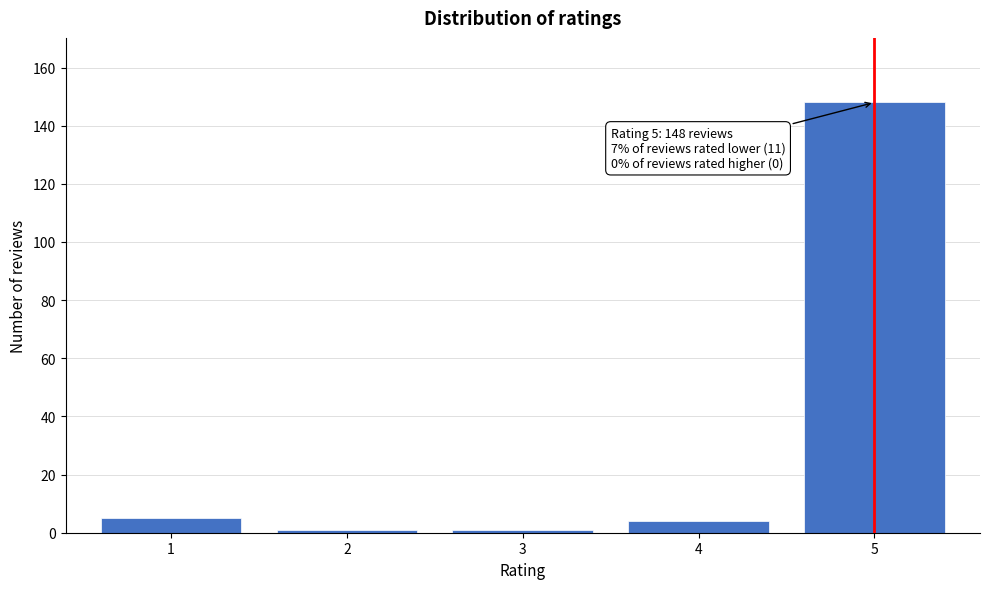

Reading right to left, list all the values displayed in this chart.

5=148	4=4	3=1	2=1	1=5